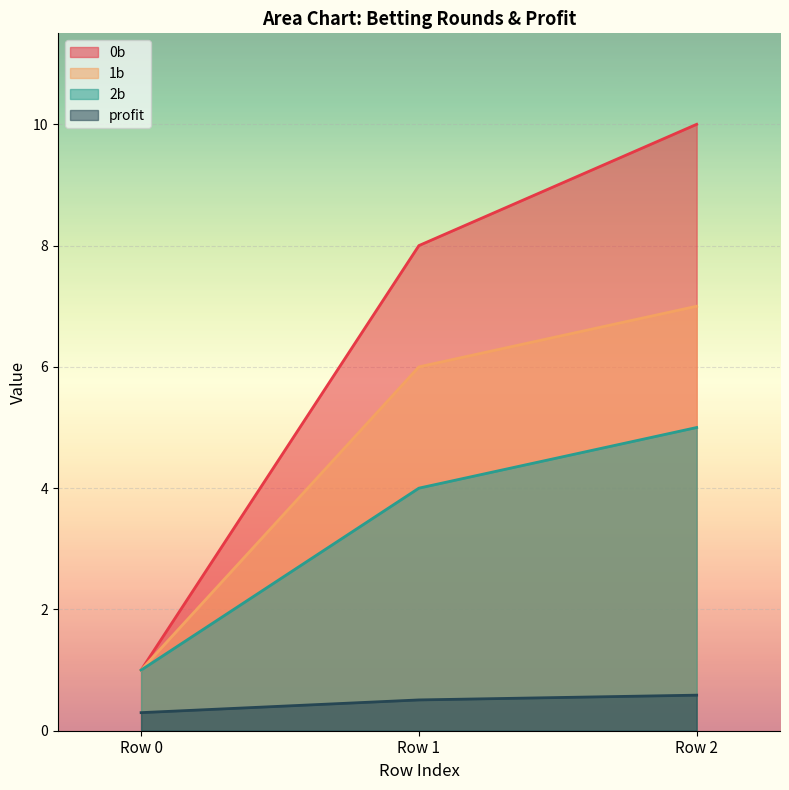

List the series in order of their overall mean, lowest first.

profit, 2b, 1b, 0b